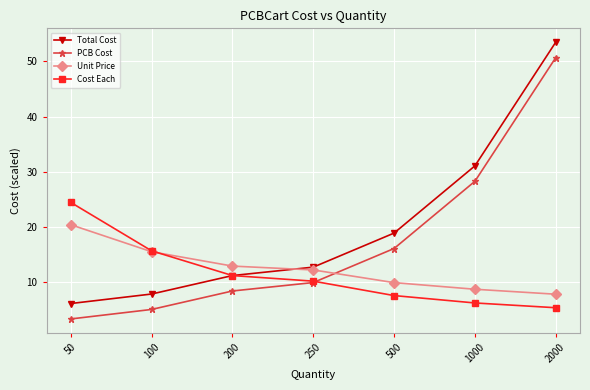

At which label does PCB Cost first exceed 9?

250